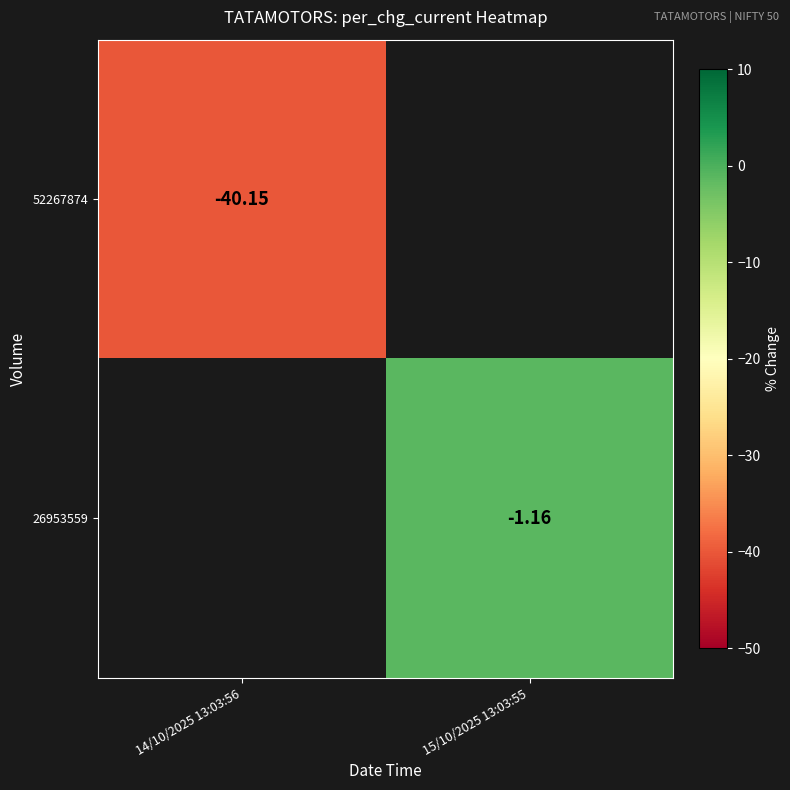

List the series in order of their peak value, lowest first.

52267874, 26953559